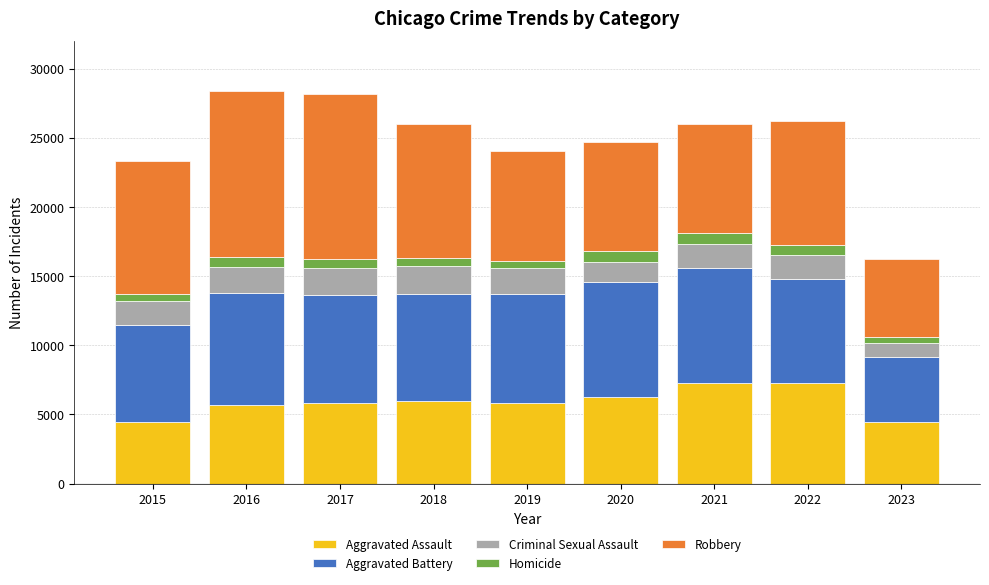

True or false: Aggravated Assault has a value of 3077 at 2018.

False